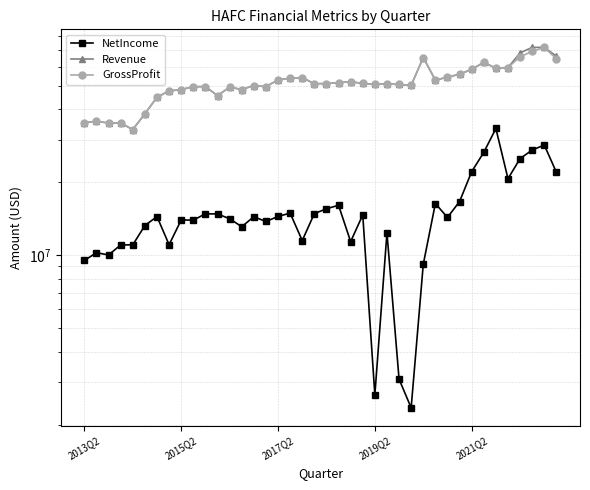

What is the difference between the maximum and second lowest values in the GrossProfit series?

36916000